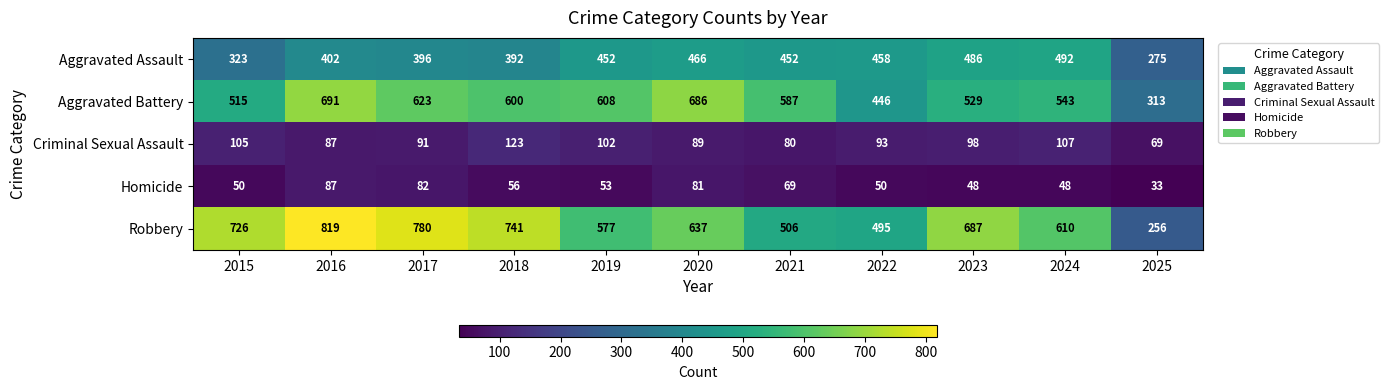

Which category has the highest value in the Criminal Sexual Assault series?

2018